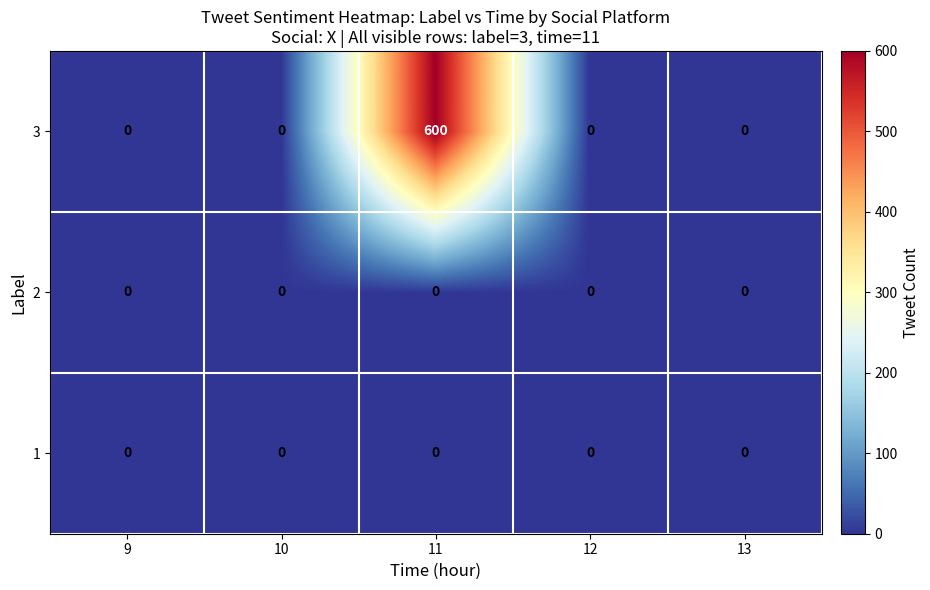

What is the spread (max minus min) of values at 11?

600